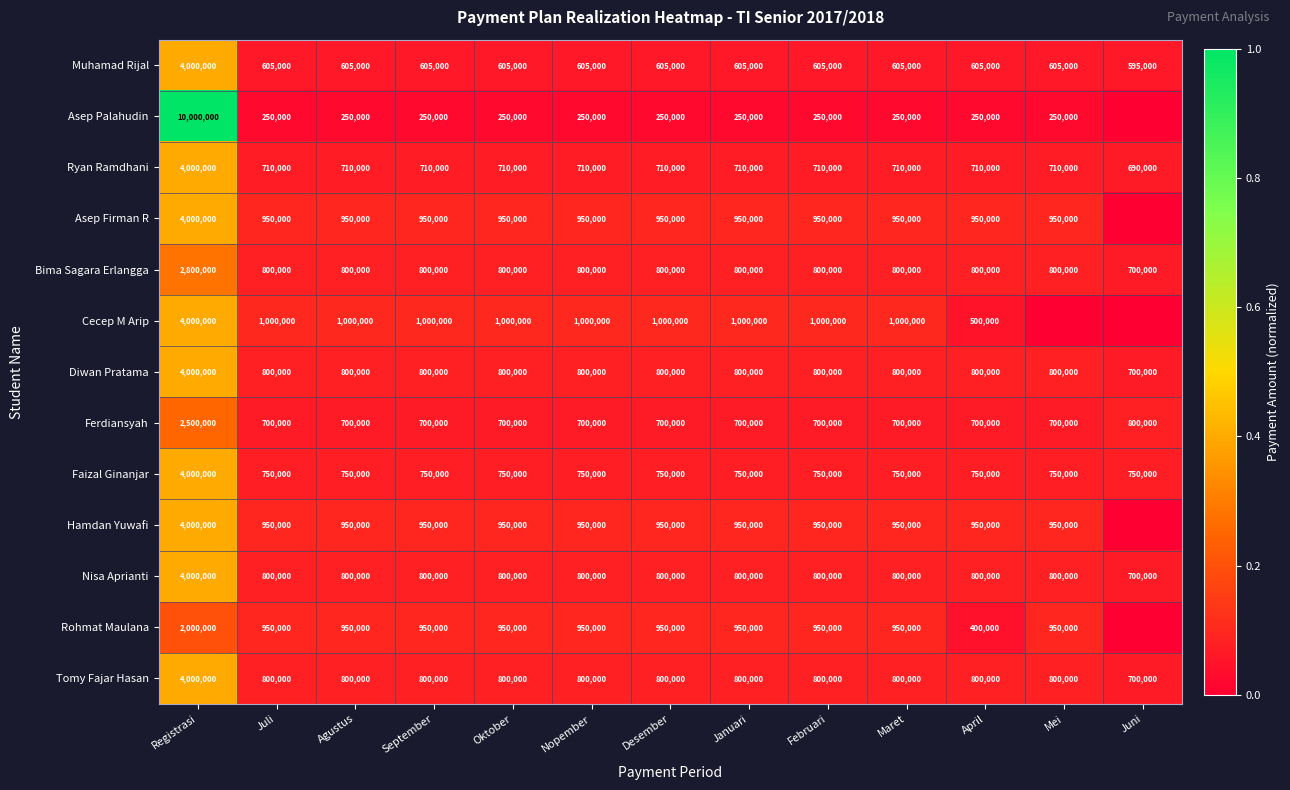

True or false: Asep Palahudin has a value of 0.0 at Mei.

False